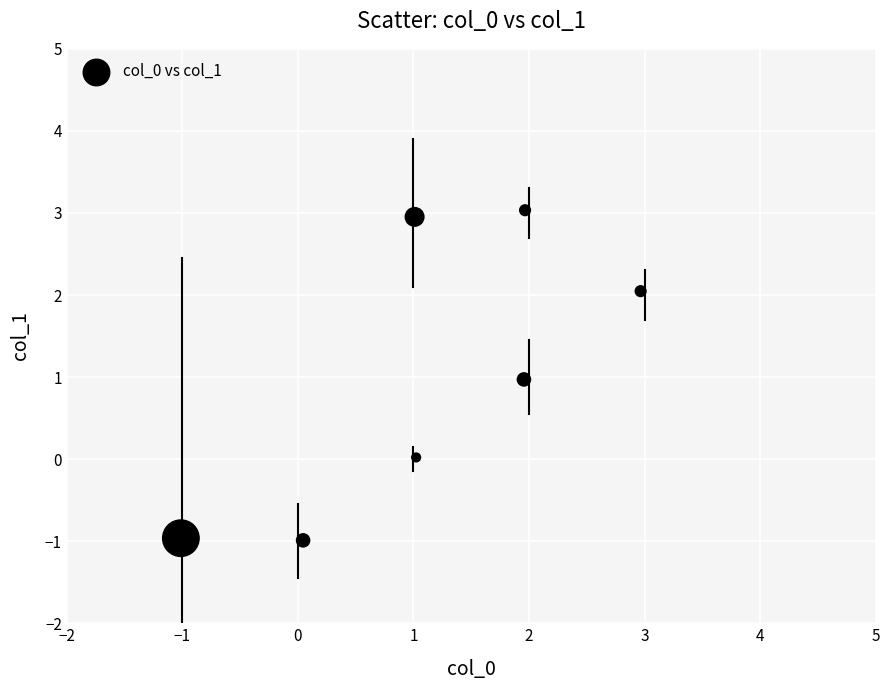

What is the range of X values (max minus min)?

4.0